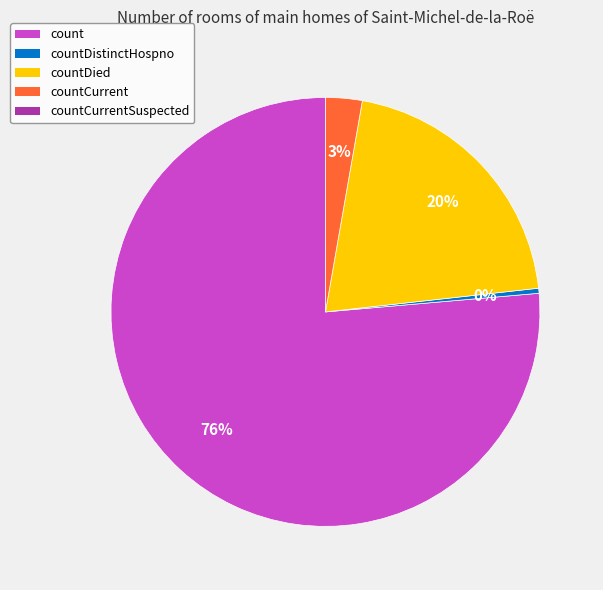

Count the number of slices in the pie.

4